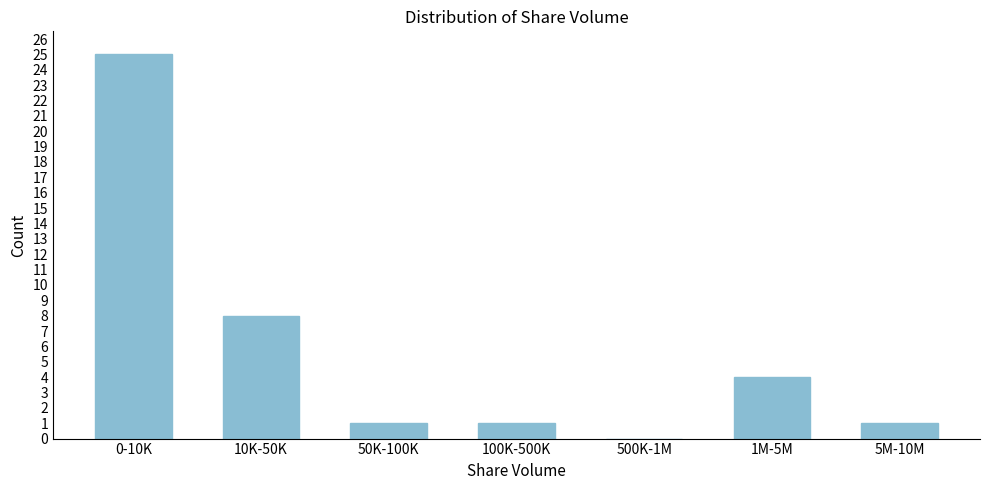

Reading left to right, extract all data points from this chart.

0-10K=25	10K-50K=8	50K-100K=1	100K-500K=1	500K-1M=0	1M-5M=4	5M-10M=1